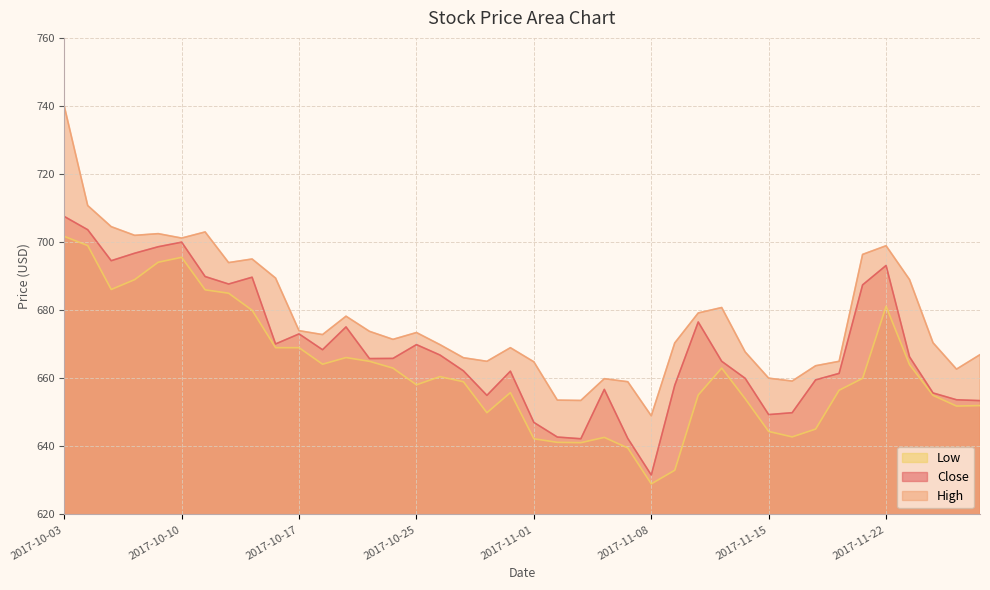

Is it true that Close equals 162.5 at 2017-11-02?

False